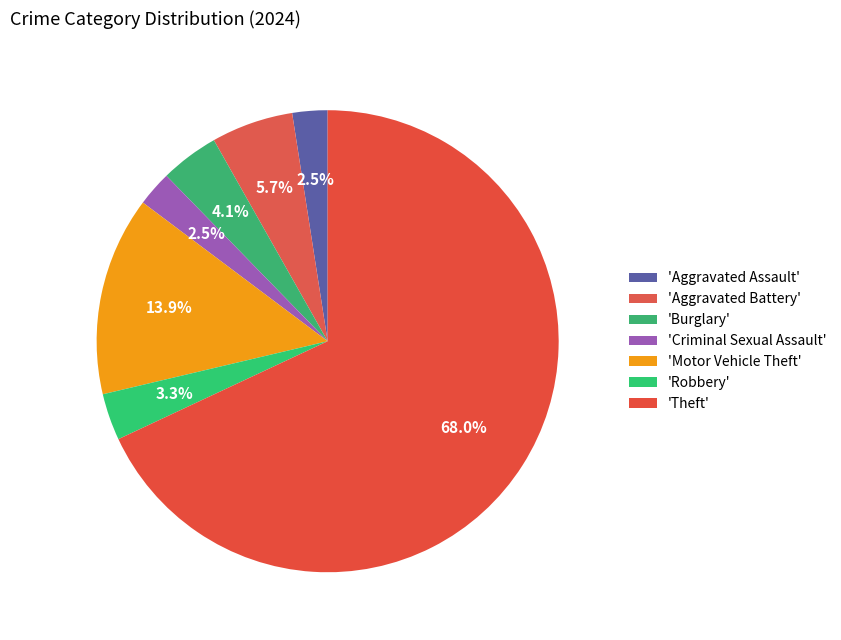

How many segments does this pie chart have?

7